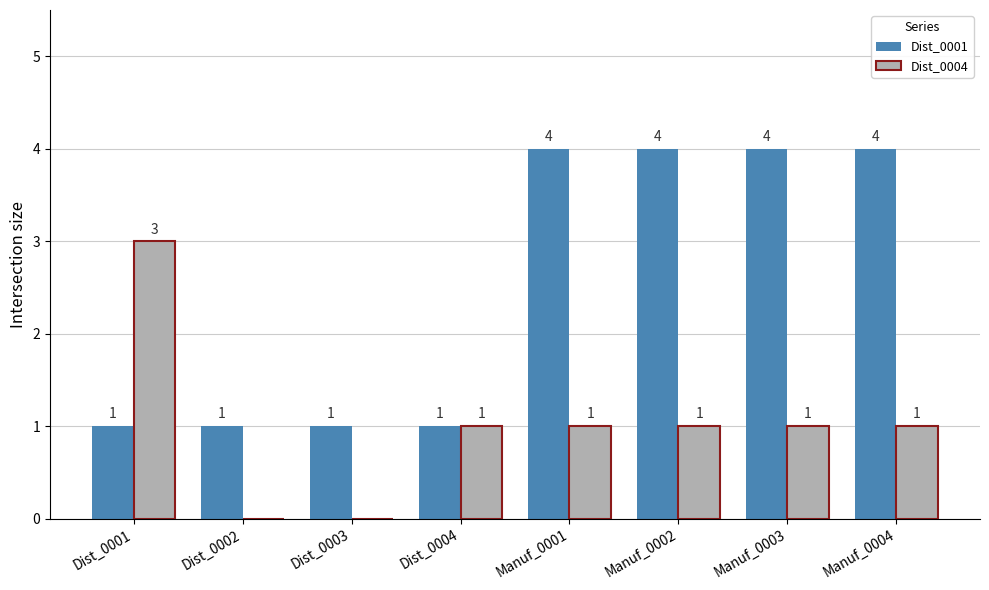

Are the bars horizontal?

No